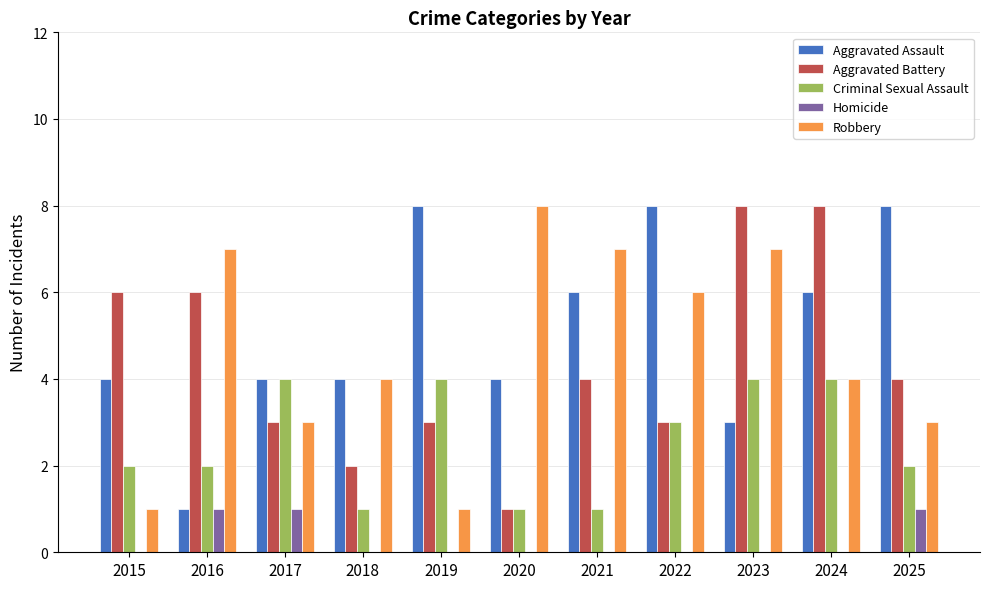

What is the greatest value displayed?

8